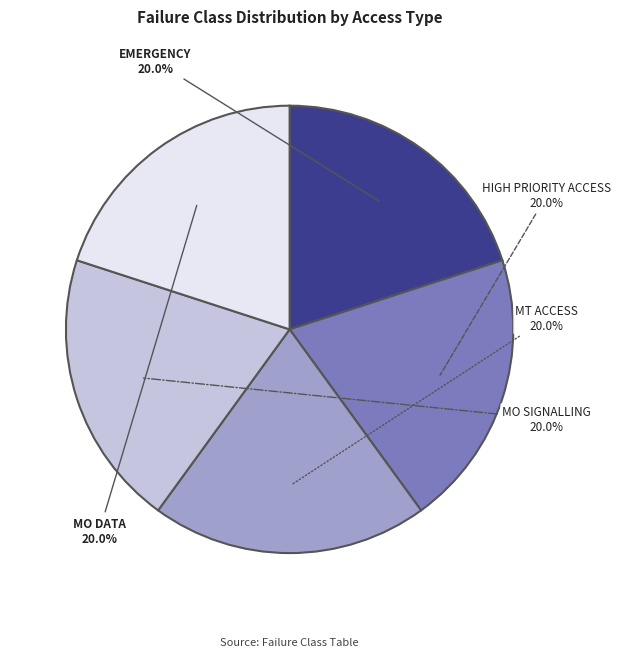

Does EMERGENCY account for over 50% of the chart?

No